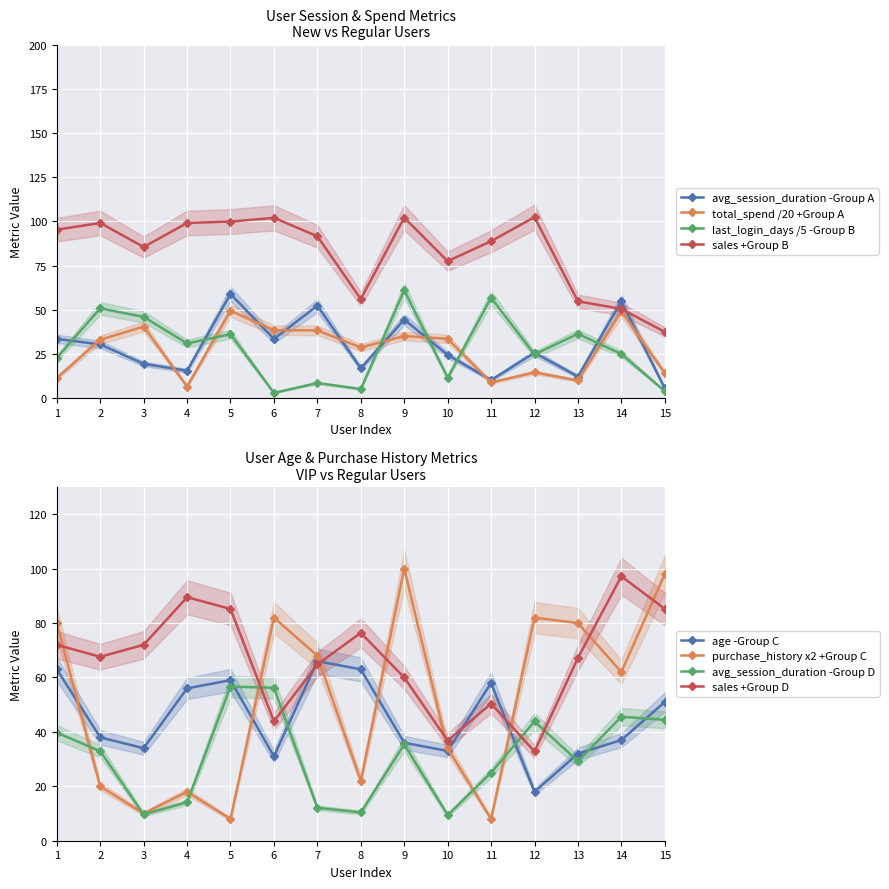

True or false: avg_session_duration has more than 0 points higher than both neighbors.

True